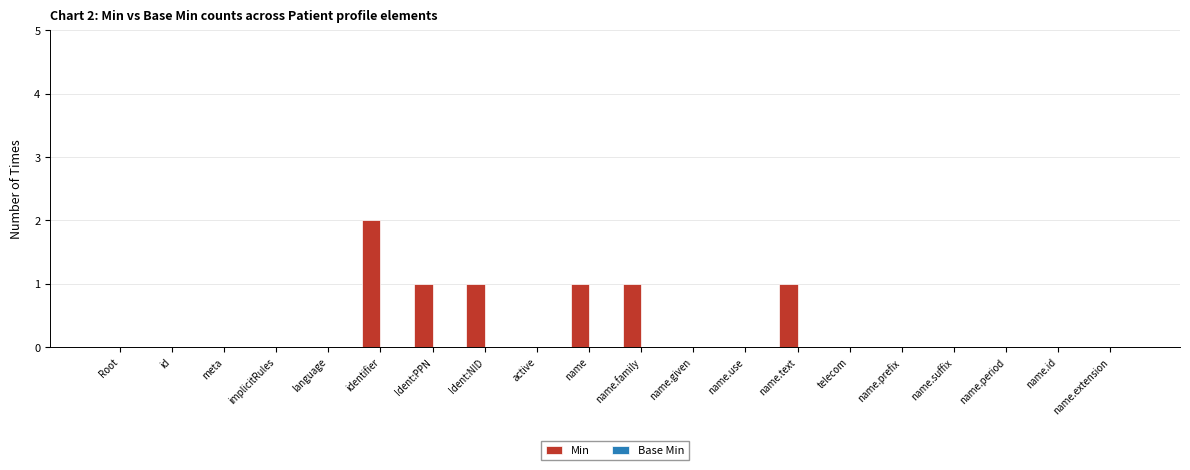

The value at meta is -1. True or false?

False